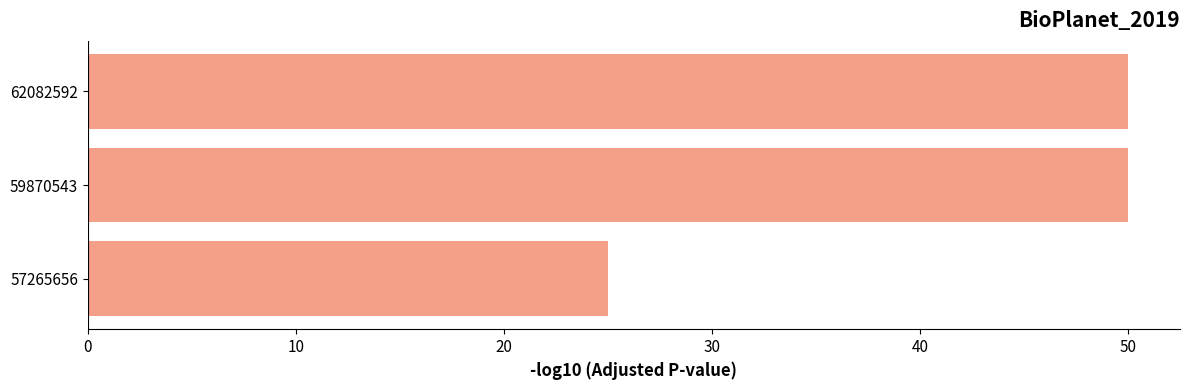

Reading top to bottom, transcribe all the data shown in this chart.

62082592=50	59870543=50	57265656=25